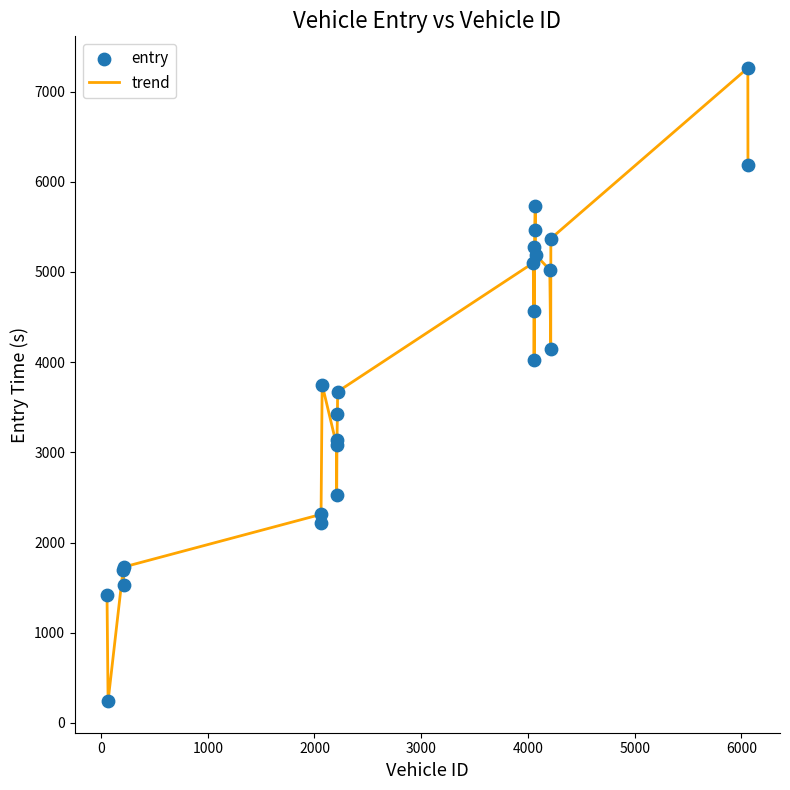

What is the minimum value shown in the chart?

242.7